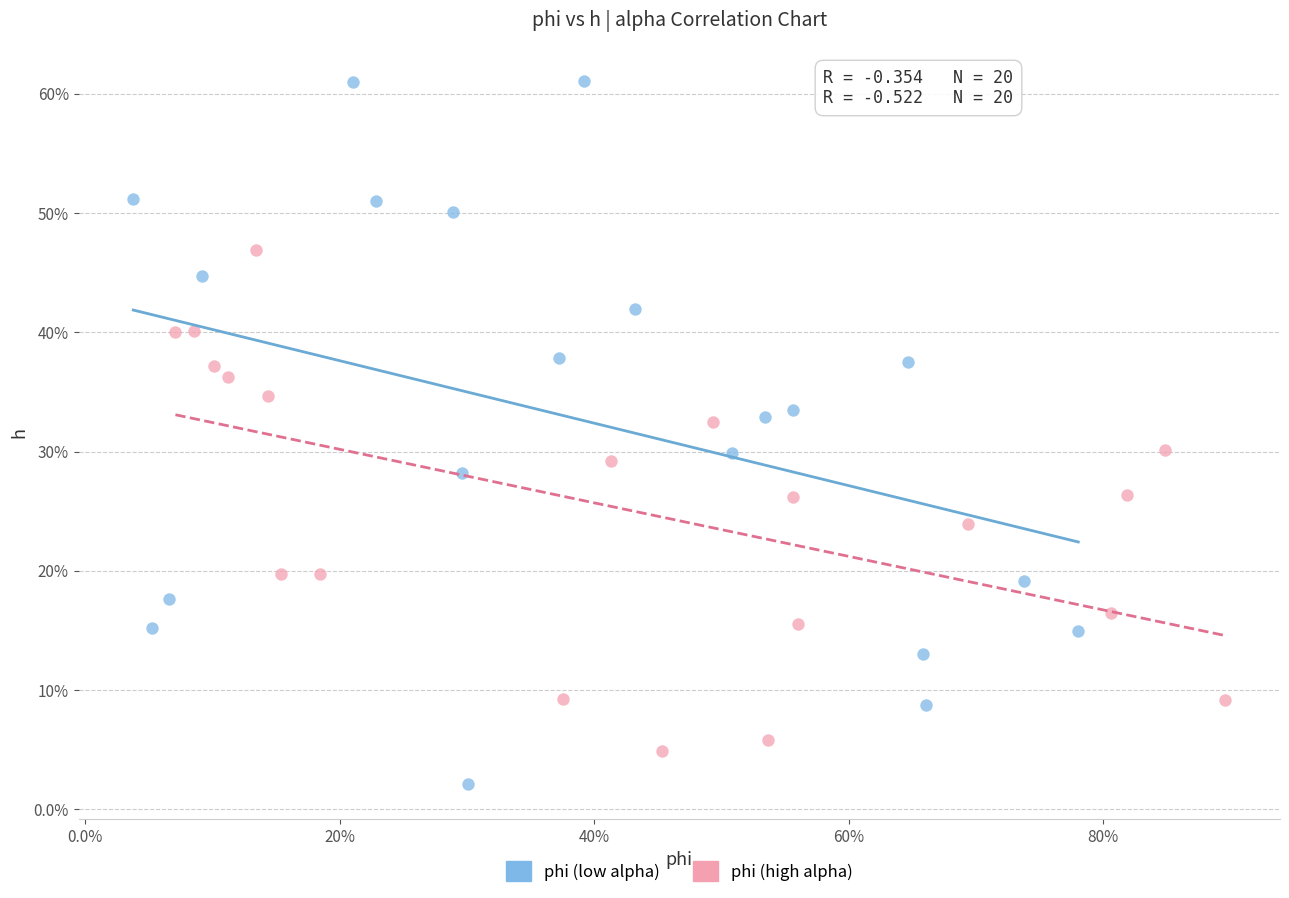

Which series reaches the minimum Y coordinate?

phi (low alpha)